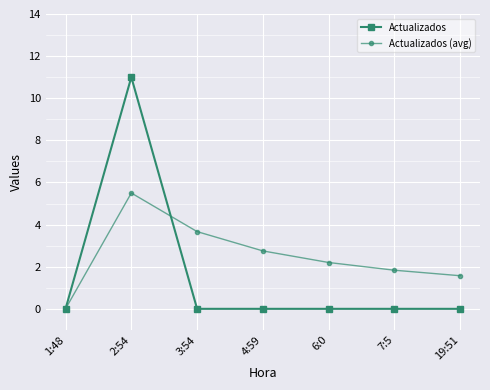

Which series ends up on top after the final intersection of Actualizados and Actualizados (avg)?

Actualizados (avg)